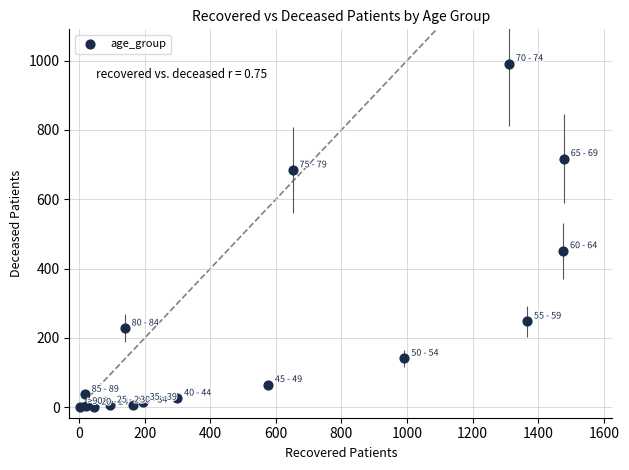

What Y value in the scatter plot is closest to 495?

451